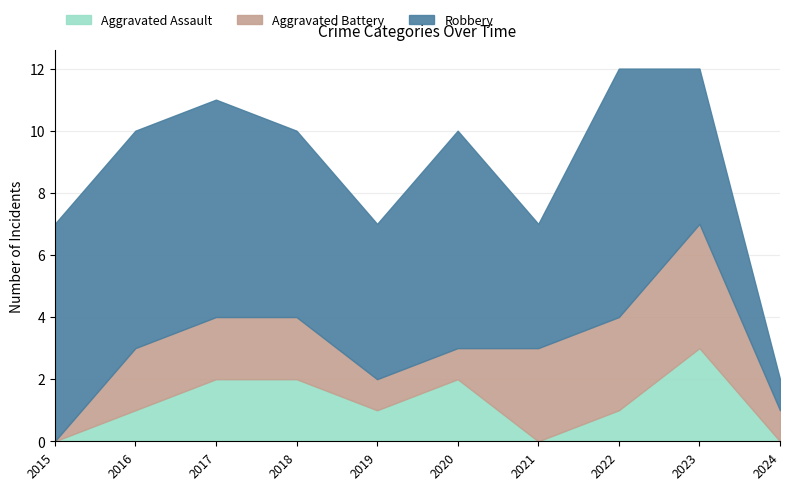

True or false: Robbery and Aggravated Battery intersect in this chart.

False